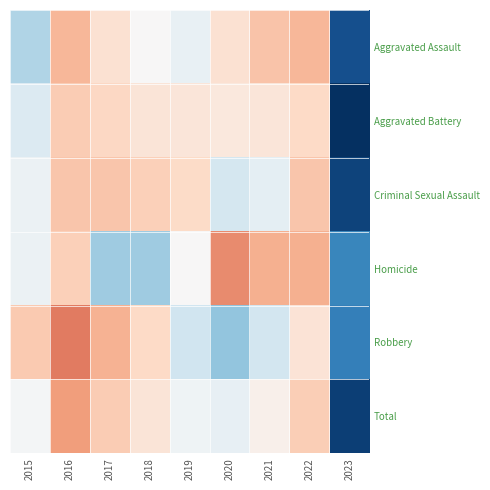

What is the greatest value displayed?

1.4